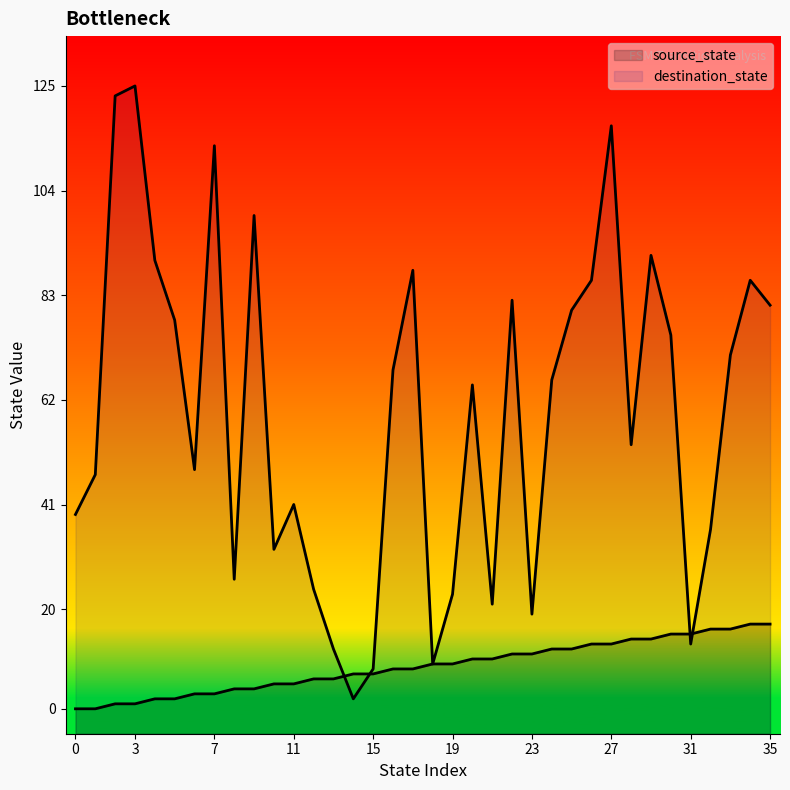

Which has a higher value, 2 or 35?

35